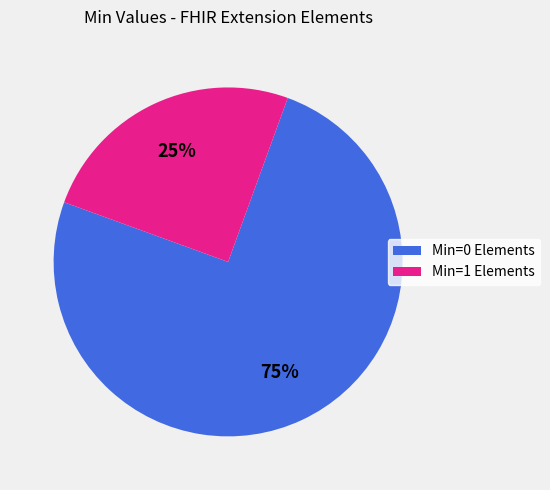

Which slice represents more than half of the pie?

Min=0 Elements